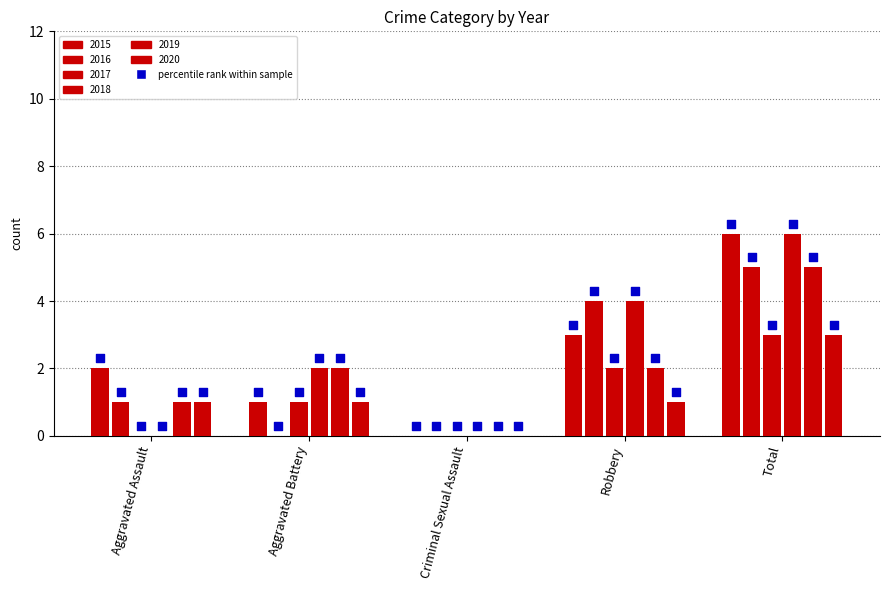

At which category is the sum across all series the highest?

Total